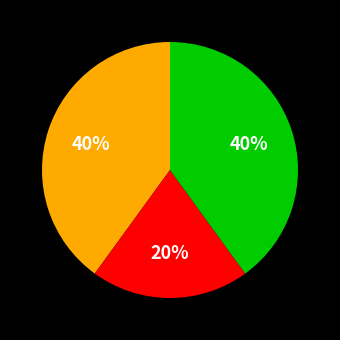

Does any single category account for the majority?

No